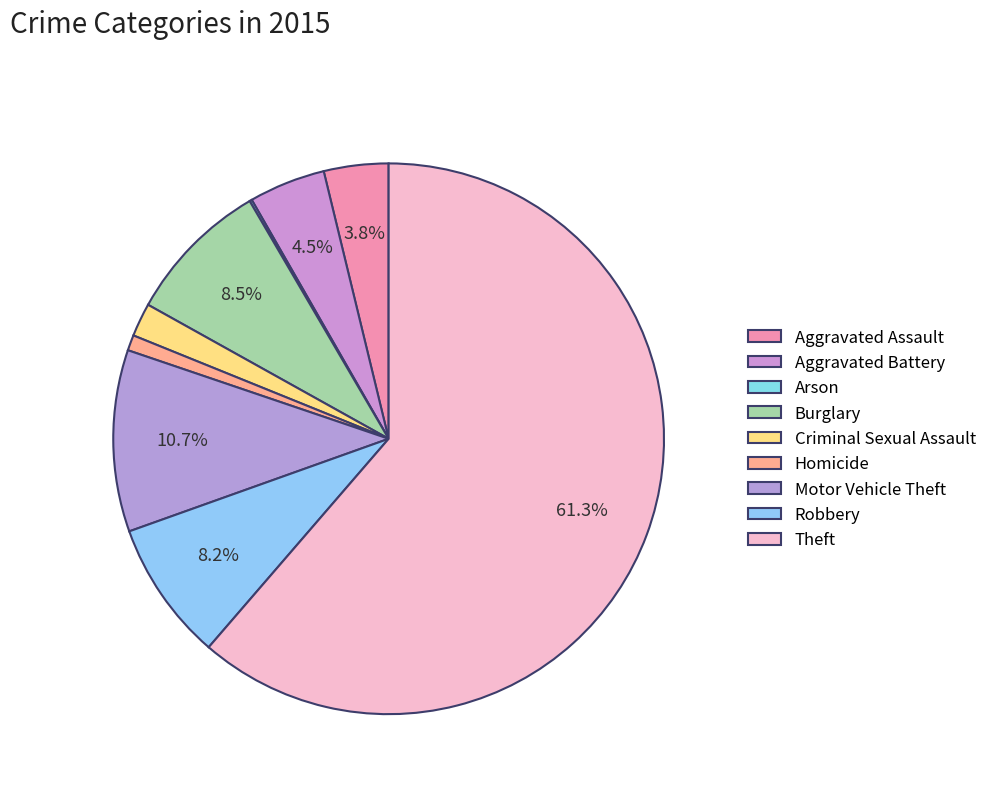

How much of the chart is everything except Arson?

99.9%